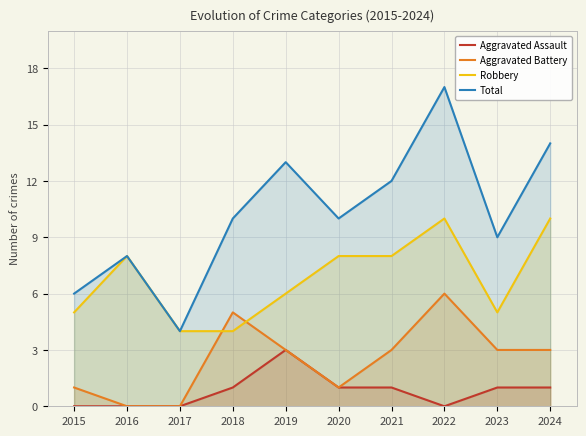

What are all the series names shown in the legend?

Aggravated Assault, Aggravated Battery, Robbery, Total